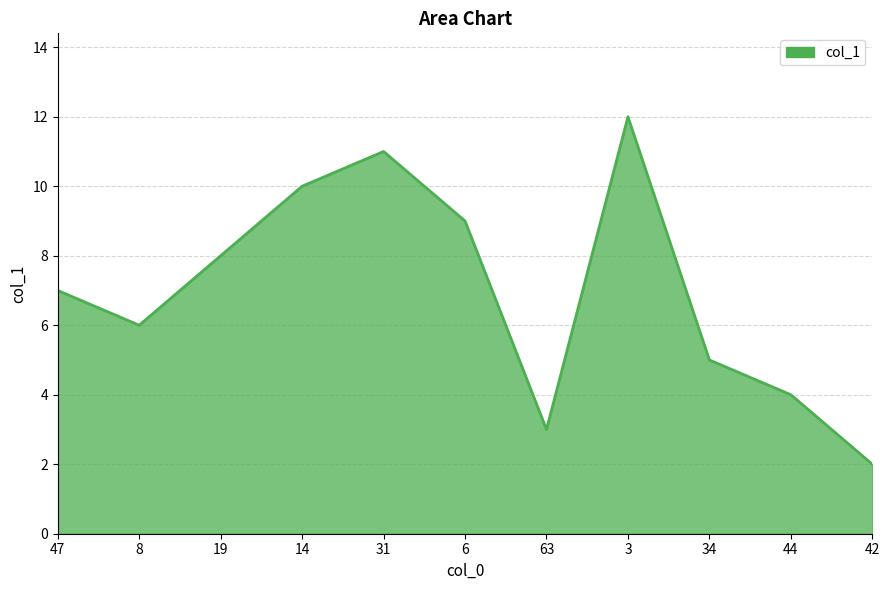

What is the maximum value shown in the chart?

12